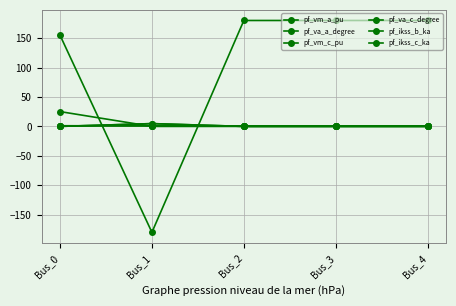

How many lines are shown in the chart?

6